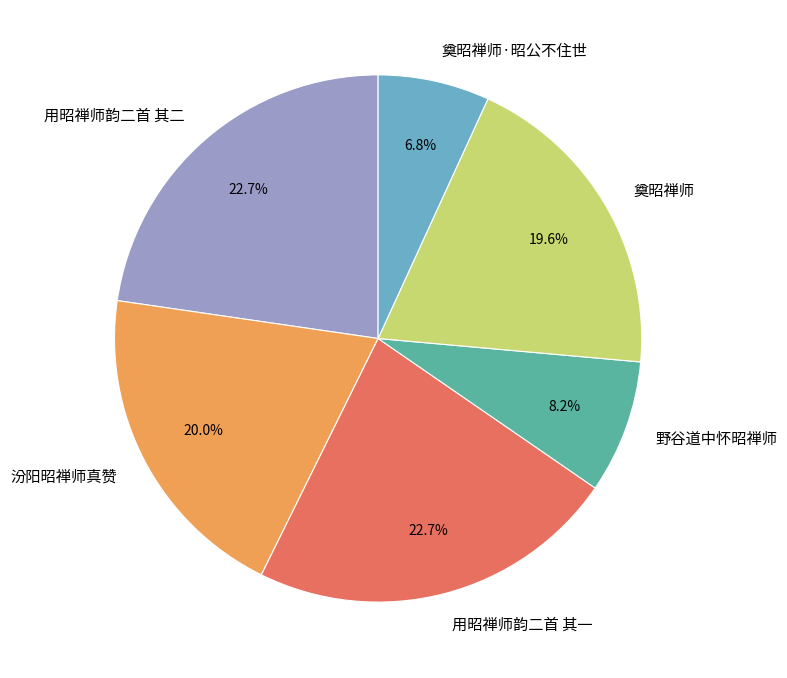

Is there any slice that represents more than half of the pie?

No